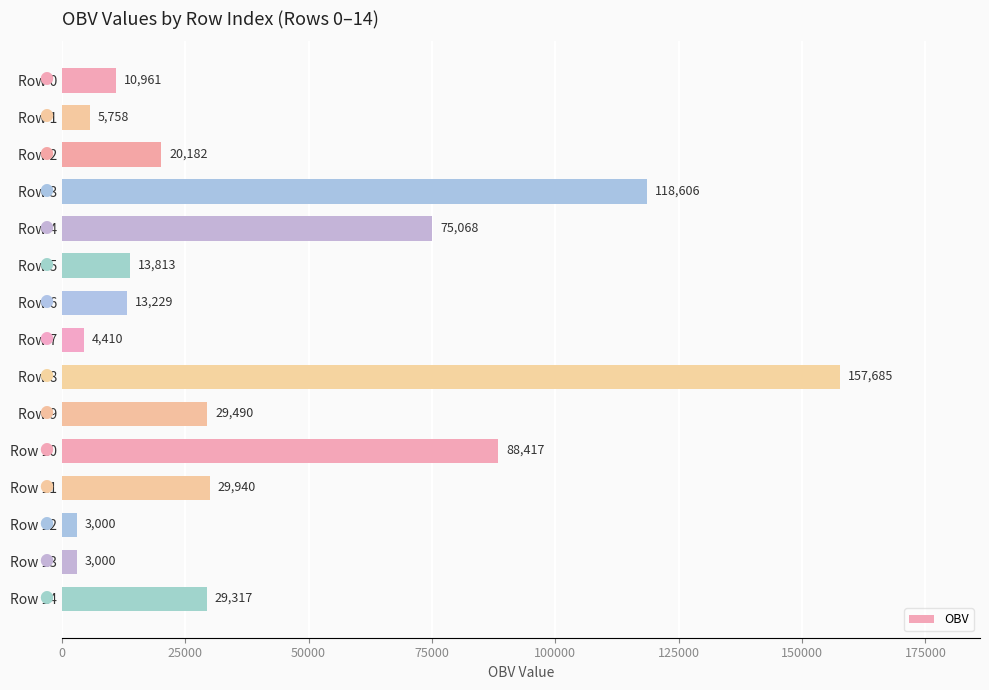

What is the minimum value shown in the chart?

3000.0